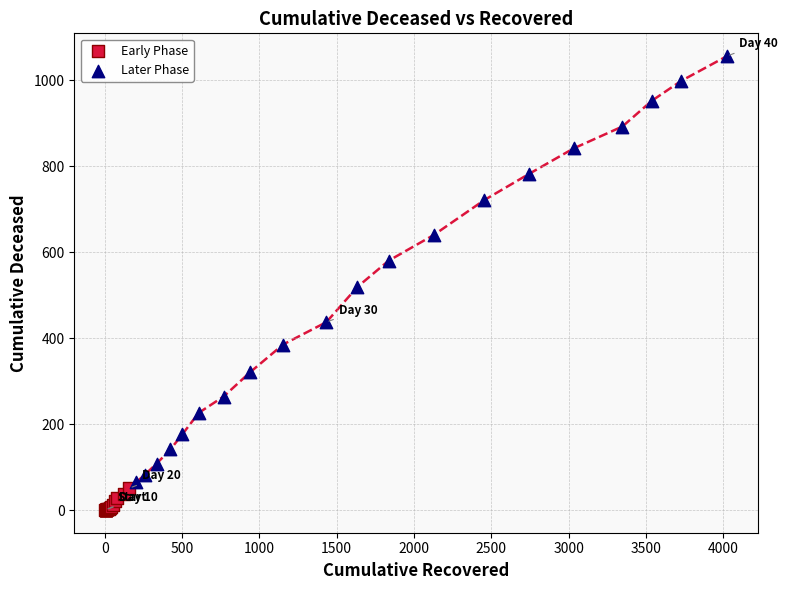

Which series has the widest spread of Y values?

Later Phase